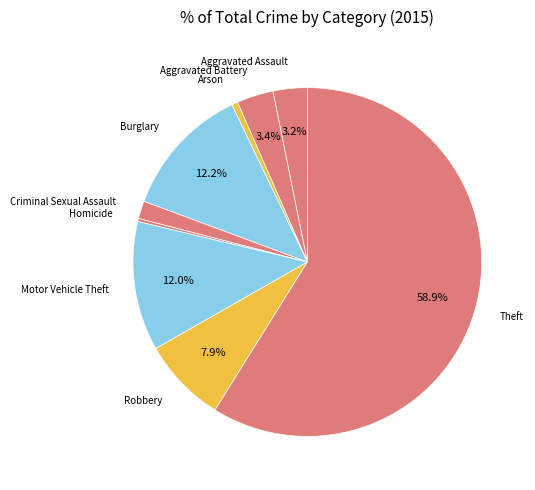

The Aggravated Battery slice represents 3% of the pie. True or false?

True